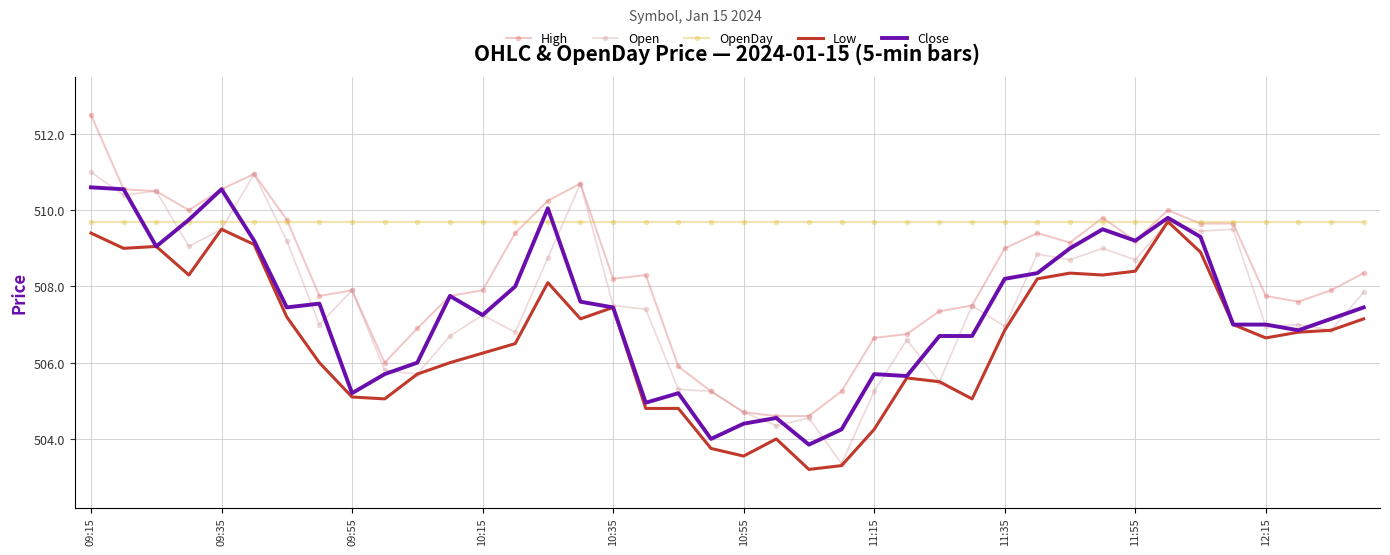

Which series has the largest total across all categories?

OpenDay